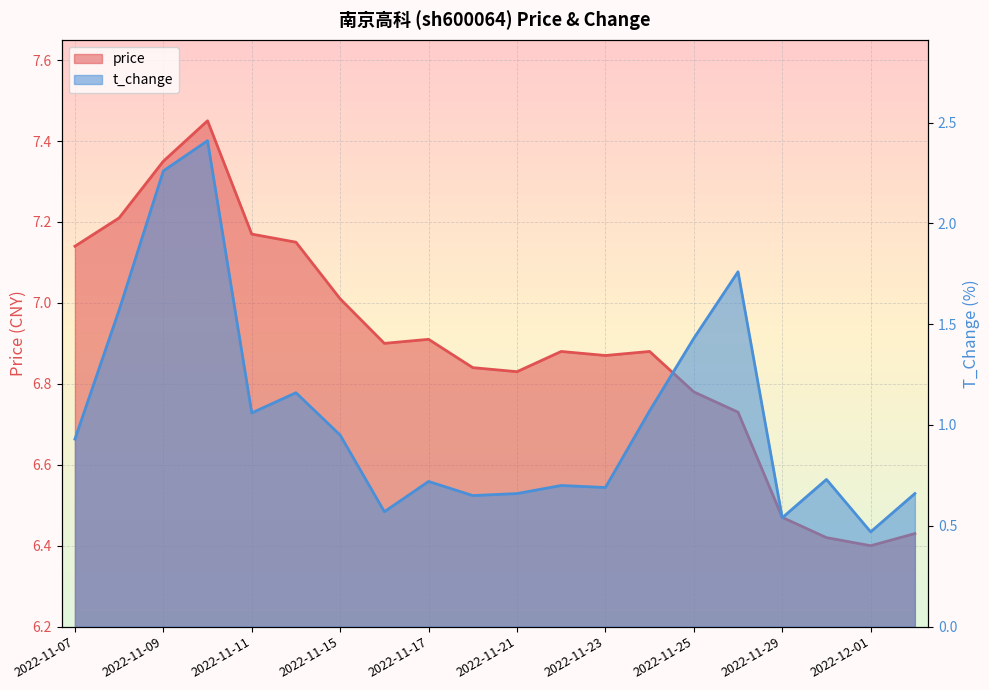

Reading left to right, list all the values displayed in this chart.

price: 2022-11-07=7.1	2022-11-08=7.2	2022-11-09=7.3	2022-11-10=7.5	2022-11-11=7.2	2022-11-14=7.2	2022-11-15=7.0	2022-11-16=6.9	2022-11-17=6.9	2022-11-18=6.8	2022-11-21=6.8	2022-11-22=6.9	2022-11-23=6.9	2022-11-24=6.9	2022-11-25=6.8	2022-11-28=6.7	2022-11-29=6.5	2022-11-30=6.4	2022-12-01=6.4	2022-12-02=6.4
t_change: 2022-11-07=0.9	2022-11-08=1.6	2022-11-09=2.3	2022-11-10=2.4	2022-11-11=1.1	2022-11-14=1.2	2022-11-15=0.9	2022-11-16=0.6	2022-11-17=0.7	2022-11-18=0.7	2022-11-21=0.7	2022-11-22=0.7	2022-11-23=0.7	2022-11-24=1.1	2022-11-25=1.4	2022-11-28=1.8	2022-11-29=0.5	2022-11-30=0.7	2022-12-01=0.5	2022-12-02=0.7